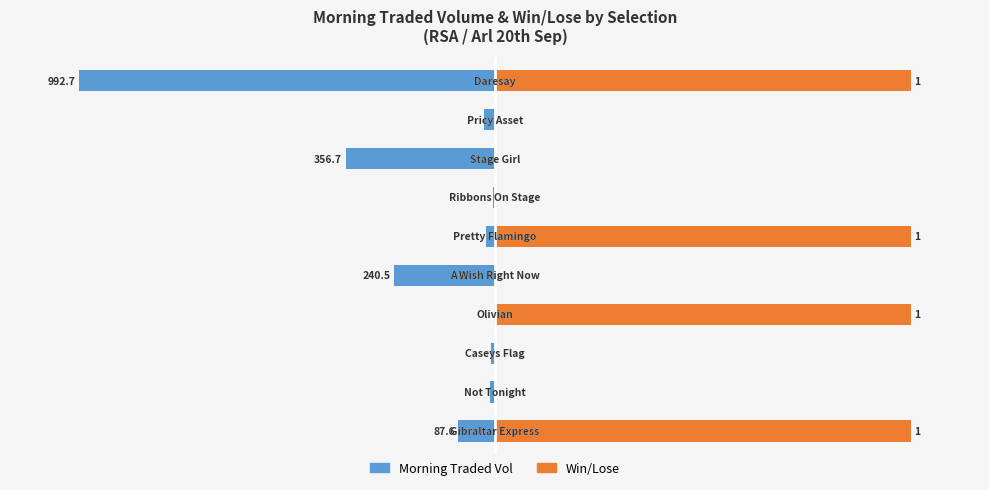

True or false: Morning Traded Vol has a value of -14.5 at 0.

True